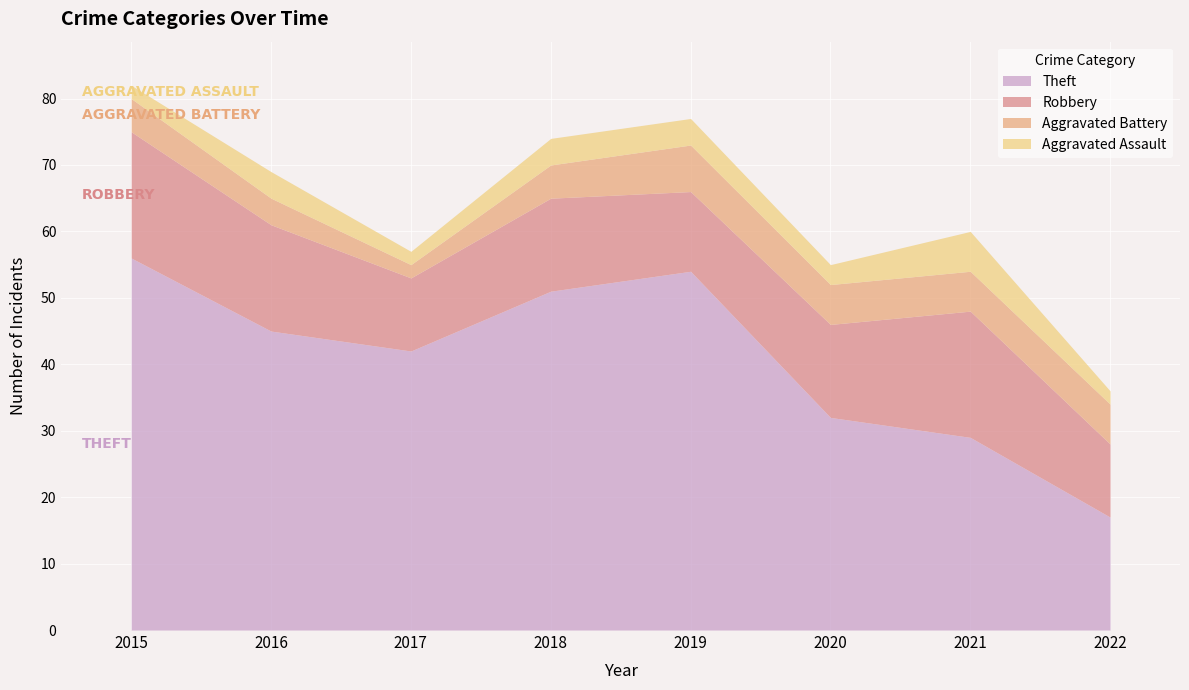

What is the value of the Theft point at the 1st from the left?

56